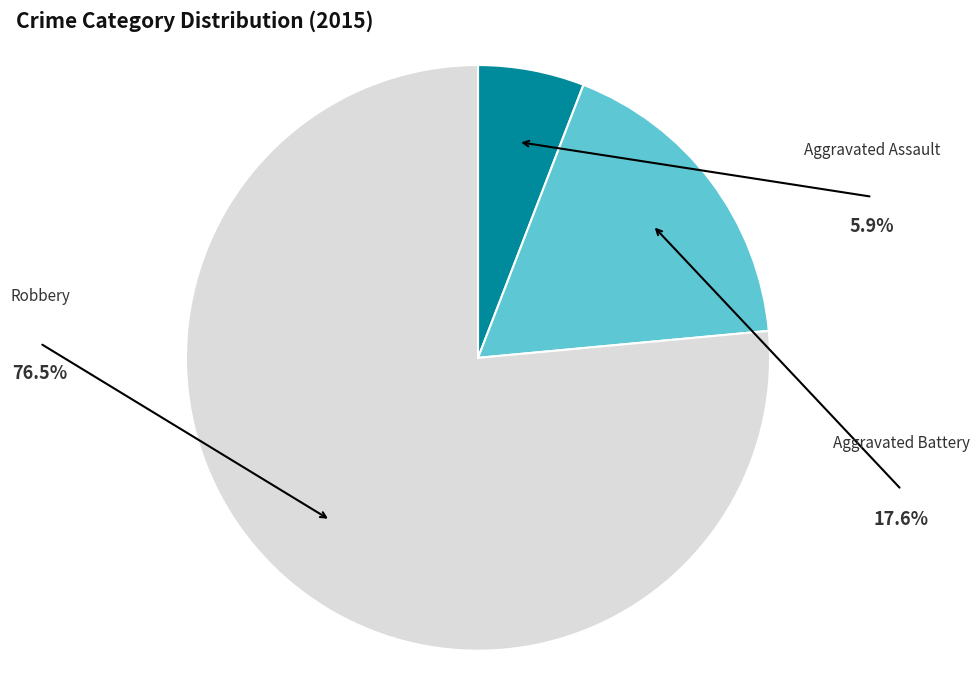

Rank the categories by value from highest to lowest.

Robbery, Aggravated Battery, Aggravated Assault